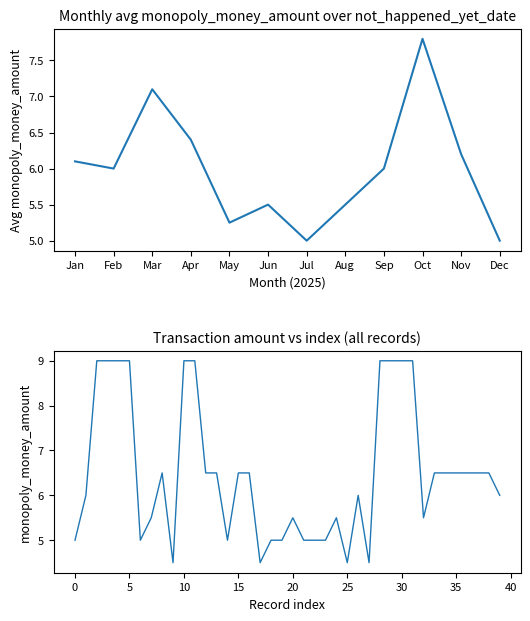

Count the values in the range 5 to 9.

36